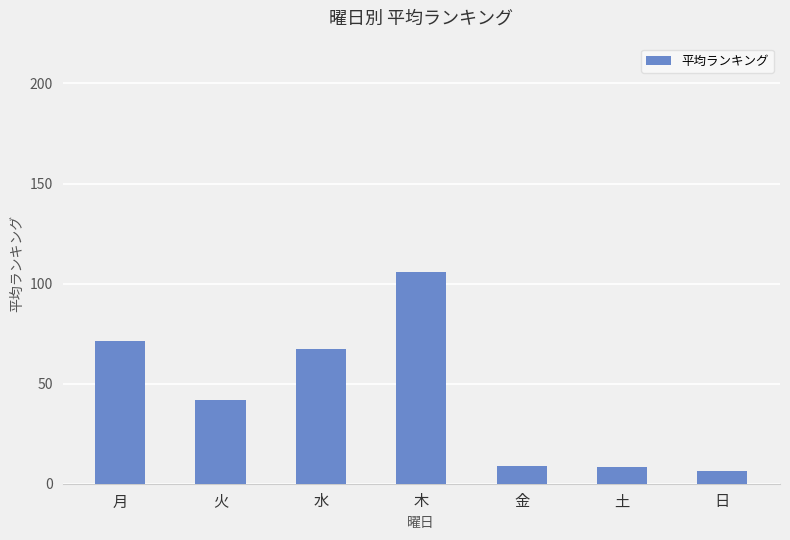

Are the bars horizontal?

No